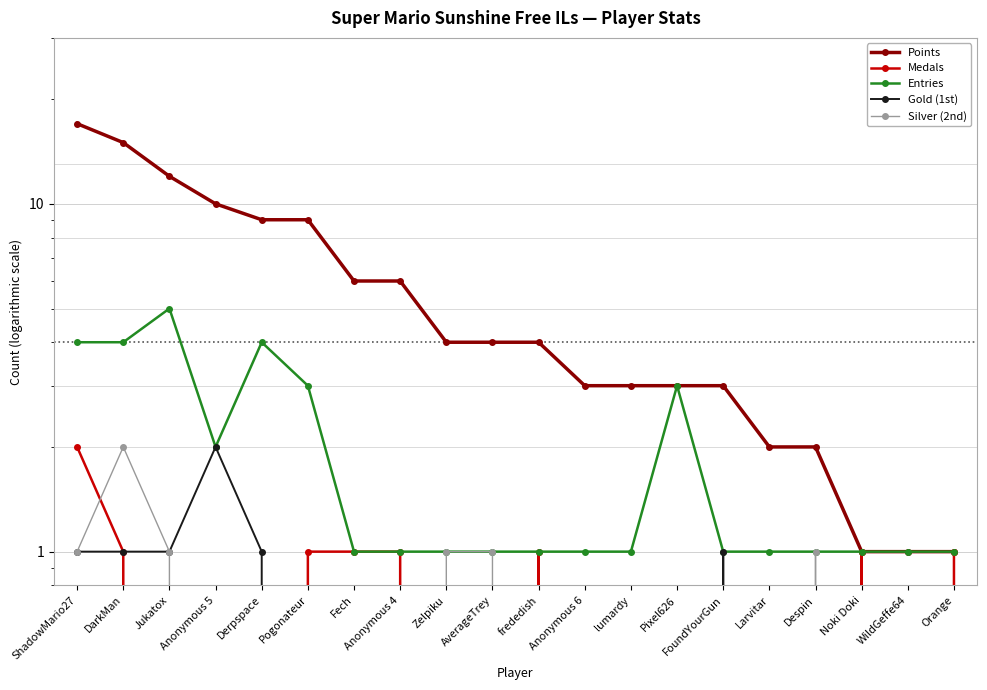

How many values in the Medals series exceed 0?

8